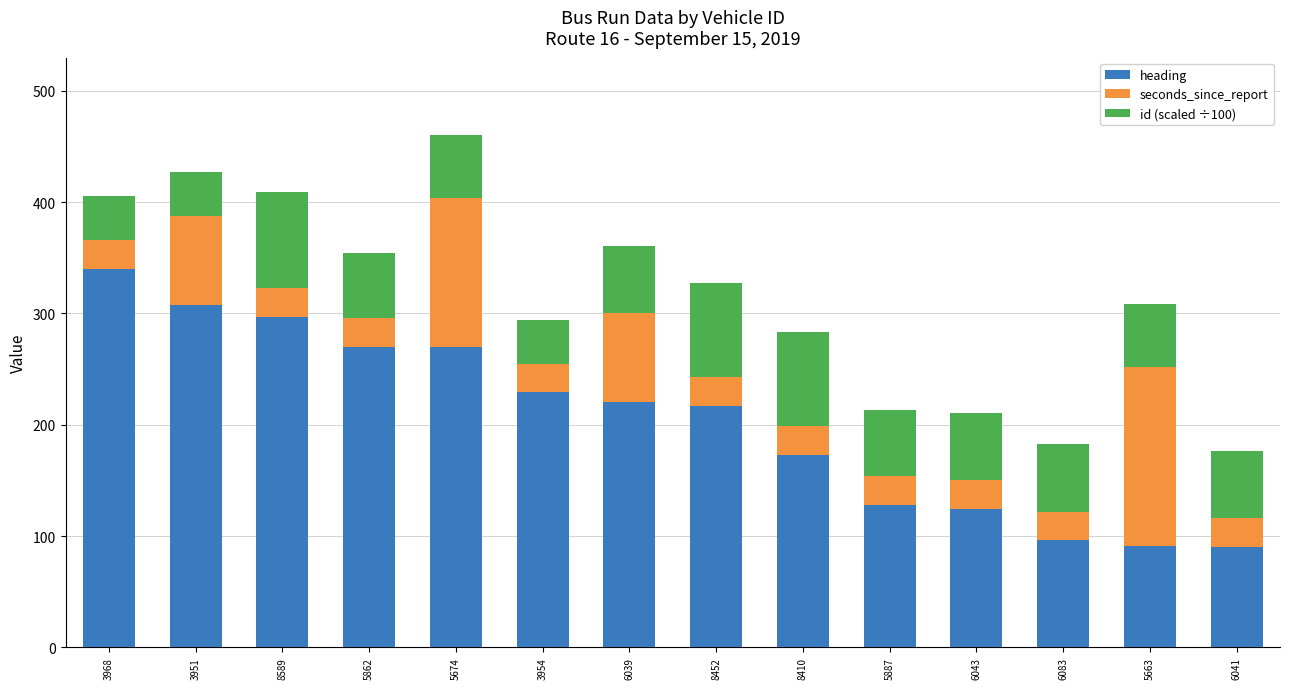

At which category is the sum across all series the highest?

5674